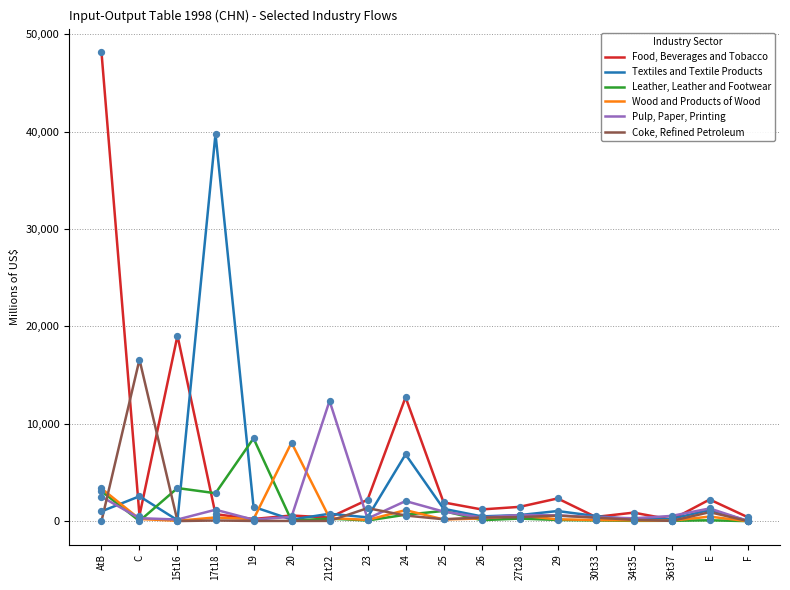

Which series has the largest range (max minus min)?

Food, Beverages and Tobacco